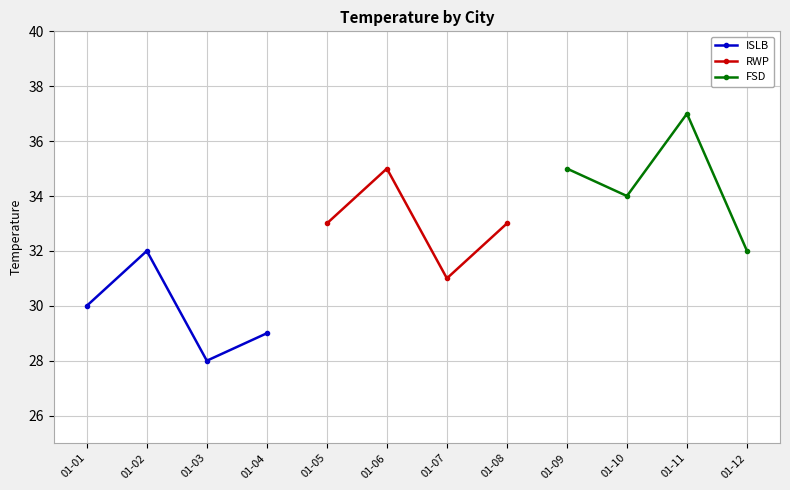

True or false: RWP and ISLB intersect in this chart.

False